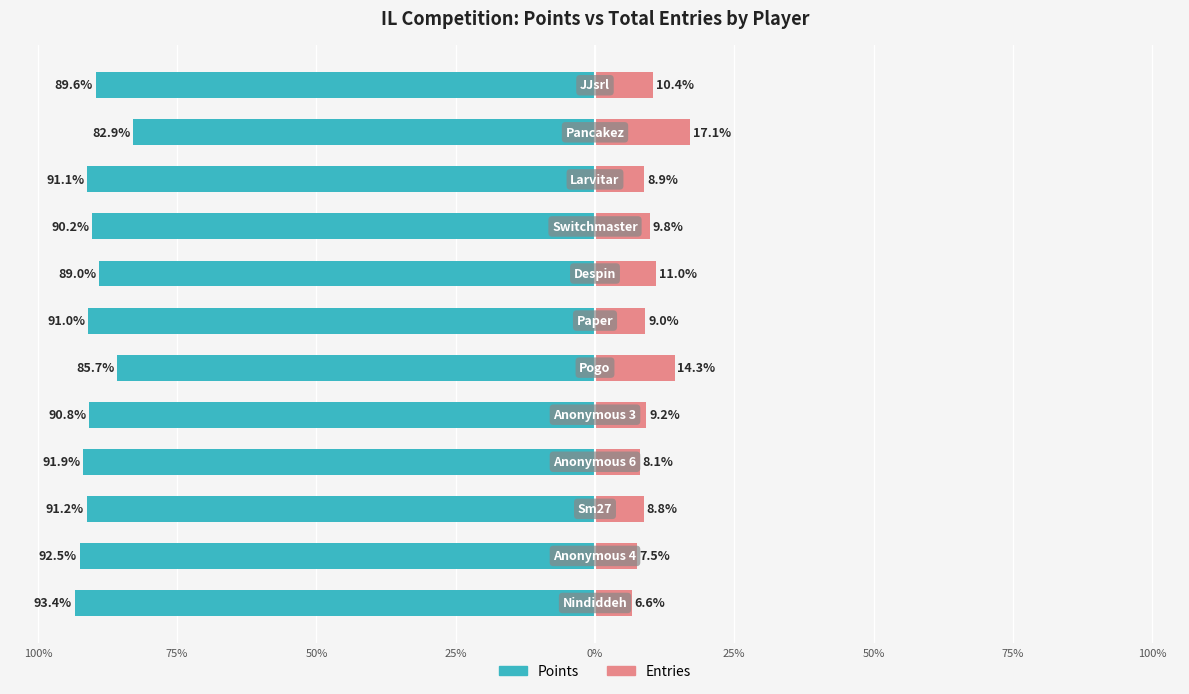

The value of Entries at 10 is 17.1. True or false?

True